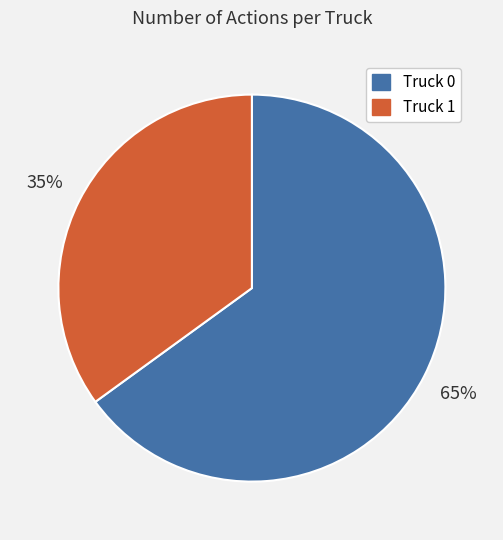

Rank the categories by value from lowest to highest.

Truck 1, Truck 0